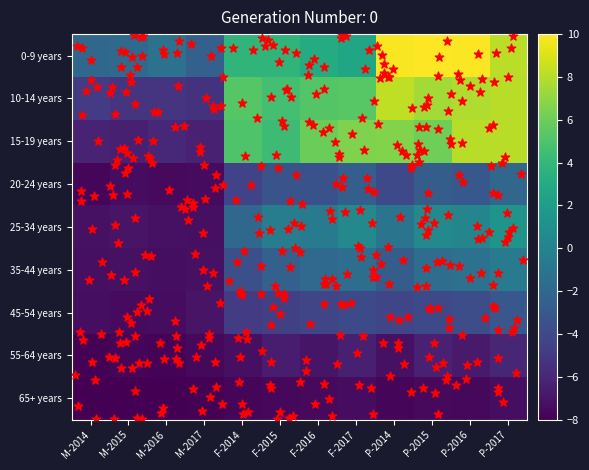

Reading left to right, list all the values displayed in this chart.

0-9 years: M-2014=-1.9	M-2015=-1.9	M-2016=-1.2	M-2017=-2.5	F-2014=3.8	F-2015=3.8	F-2016=3.1	F-2017=2.6	P-2014=9.8	P-2015=10.0	P-2016=9.9	P-2017=8.1
10-14 years: M-2014=-4.9	M-2015=-5.3	M-2016=-5.3	M-2017=-5.4	F-2014=5.3	F-2015=4.6	F-2016=5.2	F-2017=5.3	P-2014=8.3	P-2015=7.5	P-2016=7.9	P-2017=8.1
15-19 years: M-2014=-6.3	M-2015=-6.4	M-2016=-6.0	M-2017=-6.4	F-2014=5.1	F-2015=4.3	F-2016=6.0	F-2017=6.5	P-2014=6.6	P-2015=6.1	P-2016=8.1	P-2017=8.1
20-24 years: M-2014=-7.7	M-2015=-7.4	M-2016=-7.5	M-2017=-7.4	F-2014=-4.4	F-2015=-3.3	F-2016=-3.4	F-2017=-2.5	P-2014=-4.0	P-2015=-2.7	P-2016=-3.1	P-2017=-2.1
25-34 years: M-2014=-7.2	M-2015=-7.1	M-2016=-7.2	M-2017=-7.2	F-2014=-2.0	F-2015=-0.4	F-2016=-0.5	F-2017=0.5	P-2014=-1.1	P-2015=0.5	P-2016=0.2	P-2017=1.3
35-44 years: M-2014=-7.2	M-2015=-7.2	M-2016=-7.4	M-2017=-7.2	F-2014=-3.6	F-2015=-2.5	F-2016=-1.9	F-2017=-1.5	P-2014=-2.7	P-2015=-1.6	P-2016=-1.3	P-2017=-0.7
45-54 years: M-2014=-7.3	M-2015=-7.4	M-2016=-7.4	M-2017=-7.1	F-2014=-4.9	F-2015=-4.6	F-2016=-4.3	F-2017=-3.9	P-2014=-4.2	P-2015=-4.1	P-2016=-3.8	P-2017=-3.1
55-64 years: M-2014=-7.9	M-2015=-7.7	M-2016=-7.8	M-2017=-7.6	F-2014=-7.3	F-2015=-6.6	F-2016=-7.0	F-2017=-6.4	P-2014=-7.2	P-2015=-6.3	P-2016=-6.7	P-2017=-6.1
65+ years: M-2014=-8.0	M-2015=-7.9	M-2016=-8.0	M-2017=-7.9	F-2014=-7.7	F-2015=-7.6	F-2016=-7.6	F-2017=-7.4	P-2014=-7.8	P-2015=-7.5	P-2016=-7.6	P-2017=-7.3